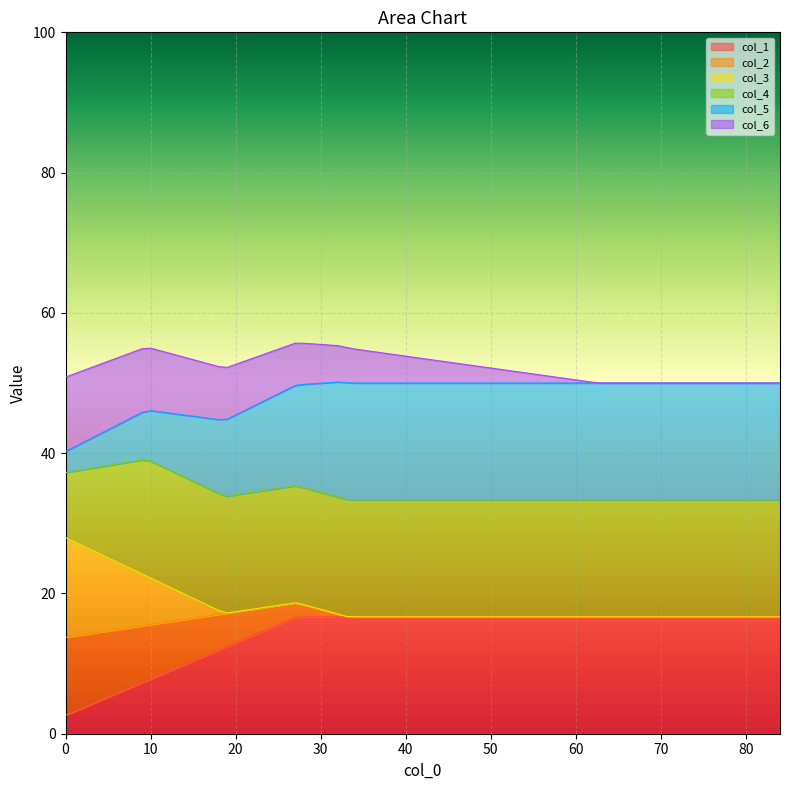

What is the highest value of the col_1 series?

16.7